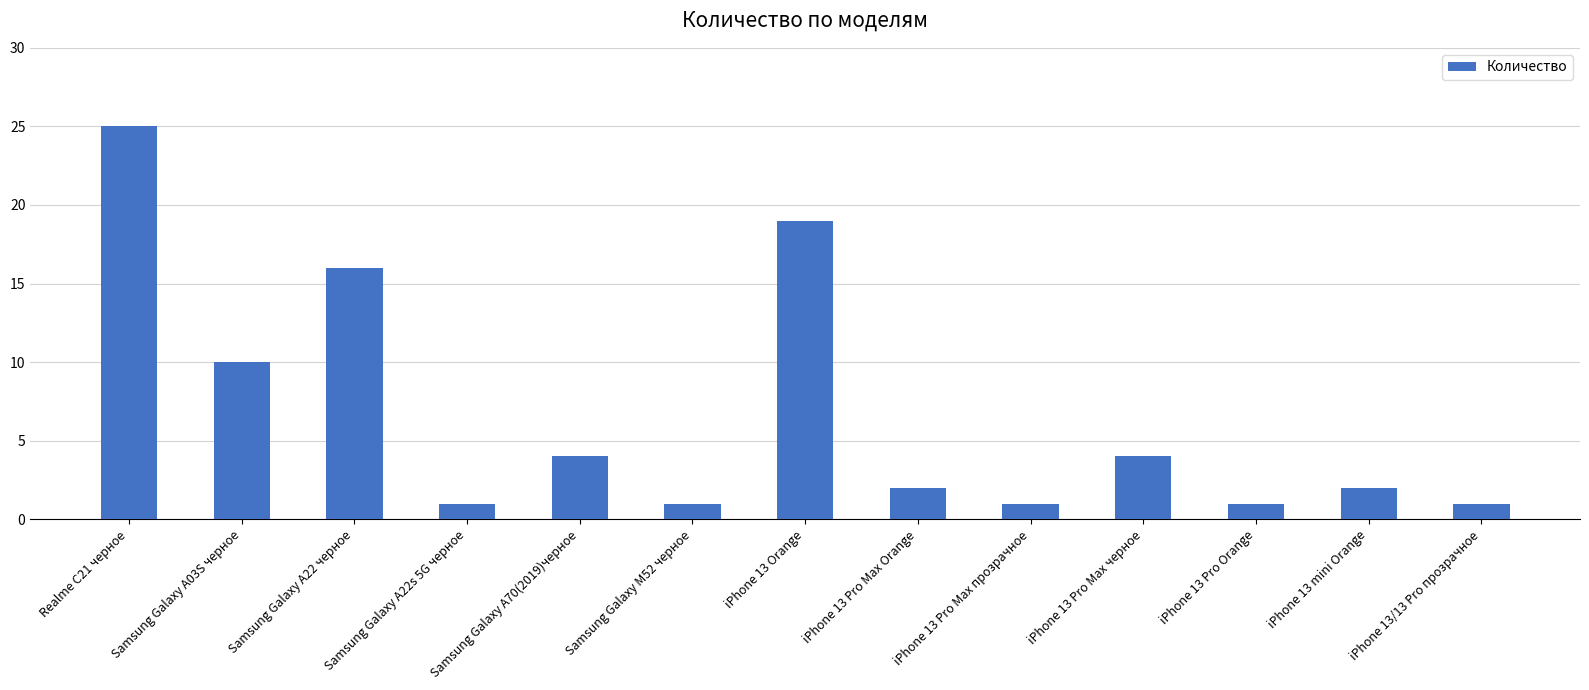

What is the sum of all values?

87